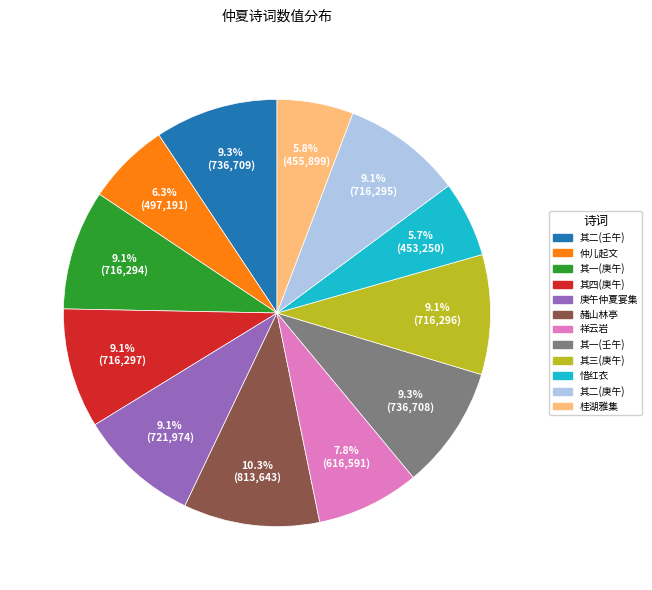

Which slice is the largest?

赭山林亭